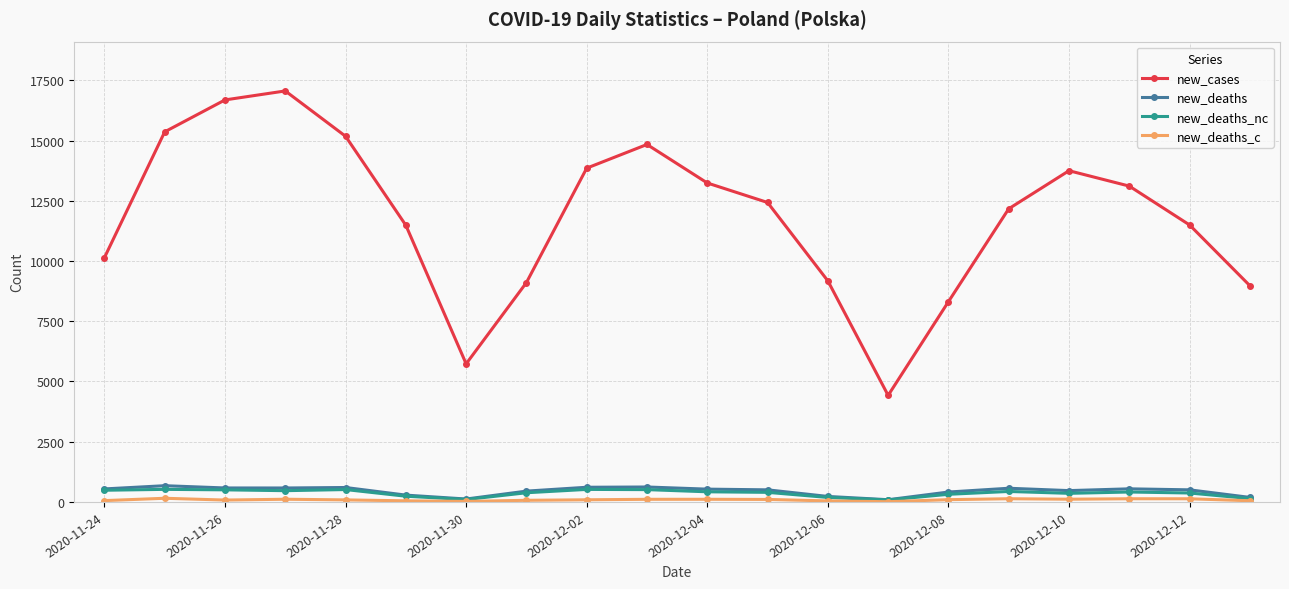

How many interior local peaks does the new_cases series have?

3